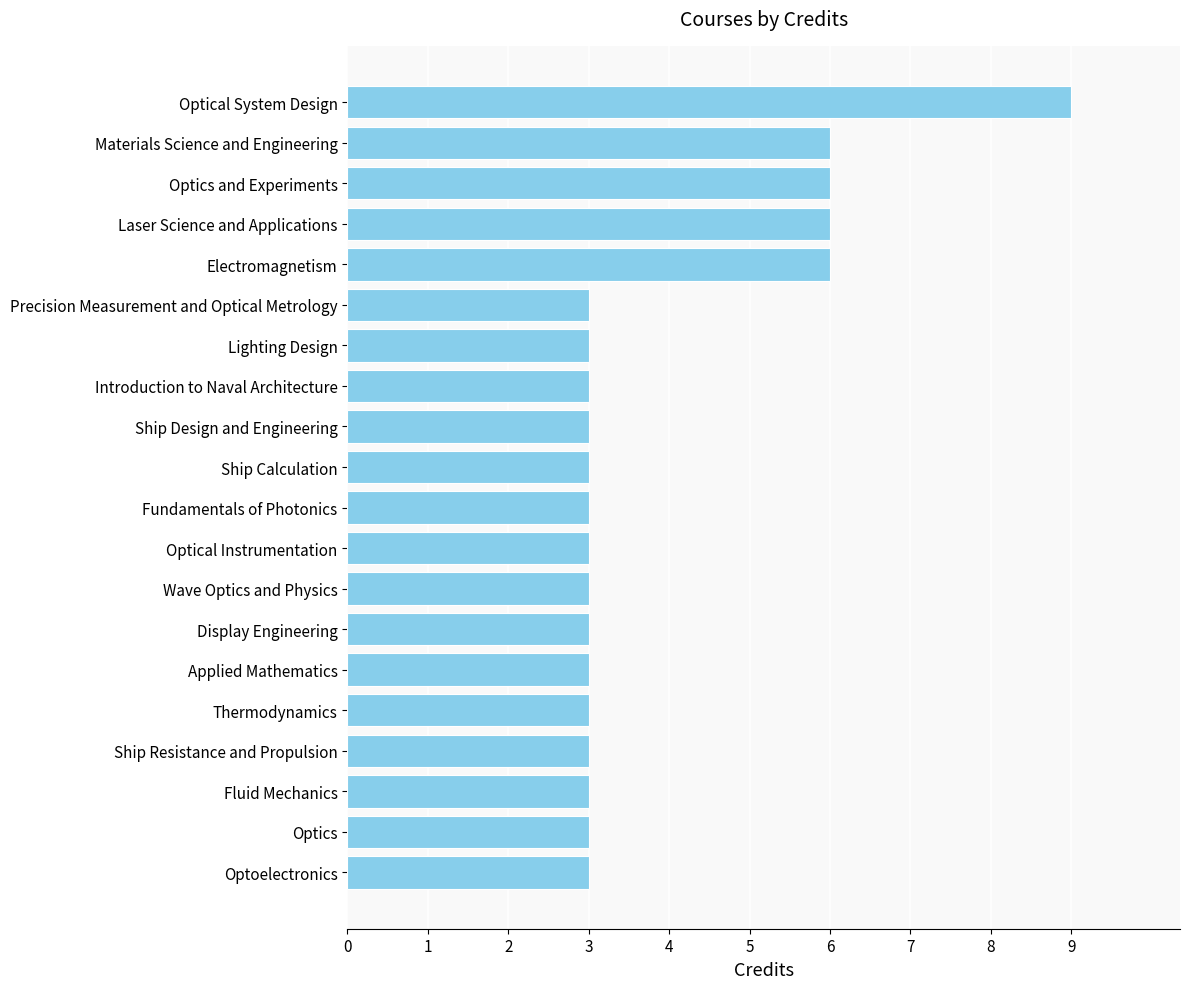

Between Introduction to Naval Architecture and Optical System Design, which is larger?

Optical System Design